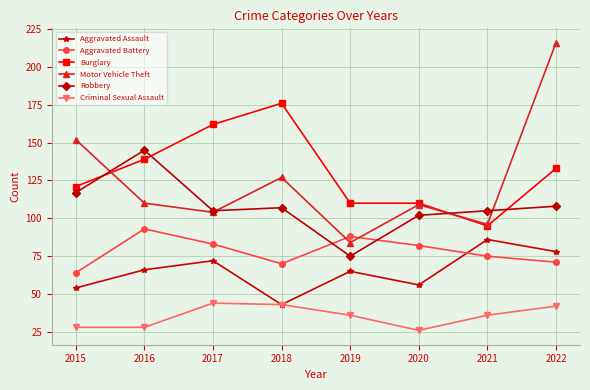

What is the difference between the second highest and second lowest values in the Motor Vehicle Theft series?

56